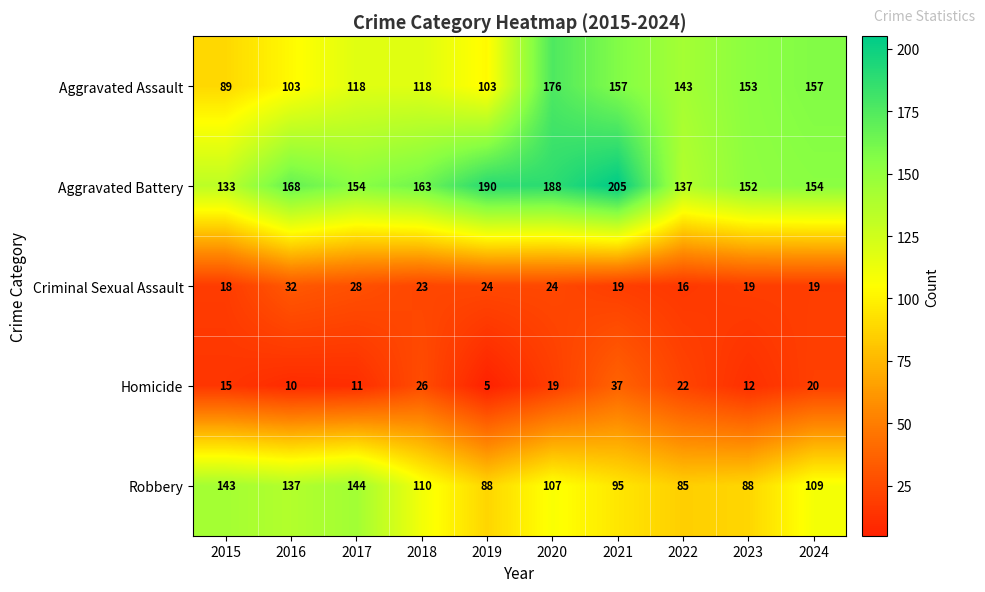

The Robbery series shows 95 at 2021. True or false?

True